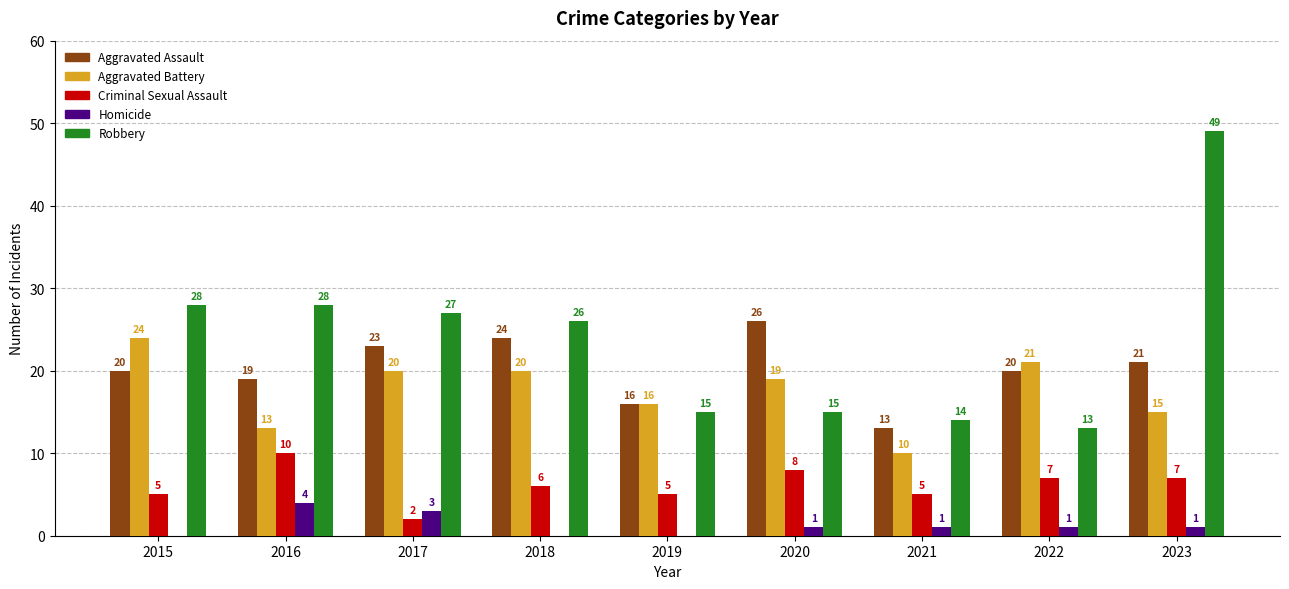

What is the sum of the Robbery values at 2022 and 2023?

62